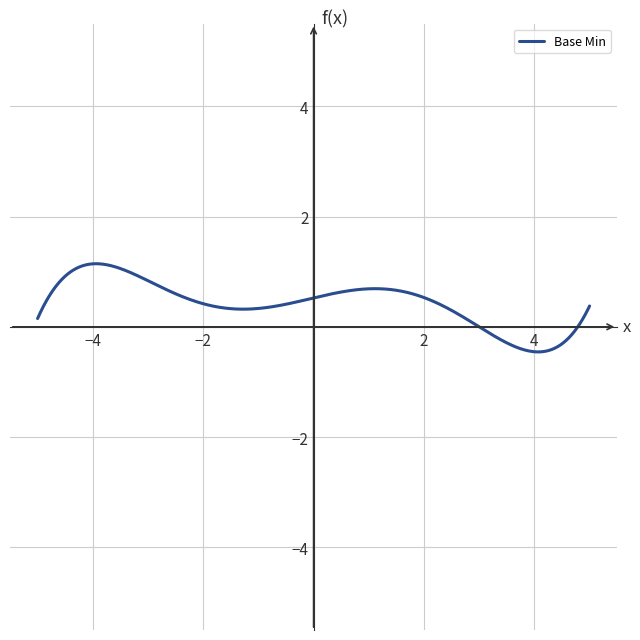

What is the difference between the maximum and minimum values?

1.6